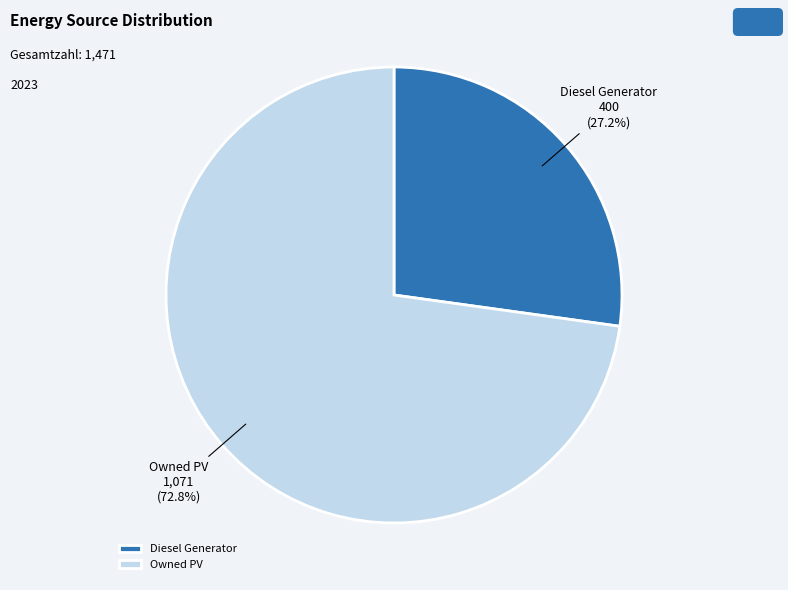

Approximately how many times larger is the value at Diesel Generator compared to Owned PV?

0.4